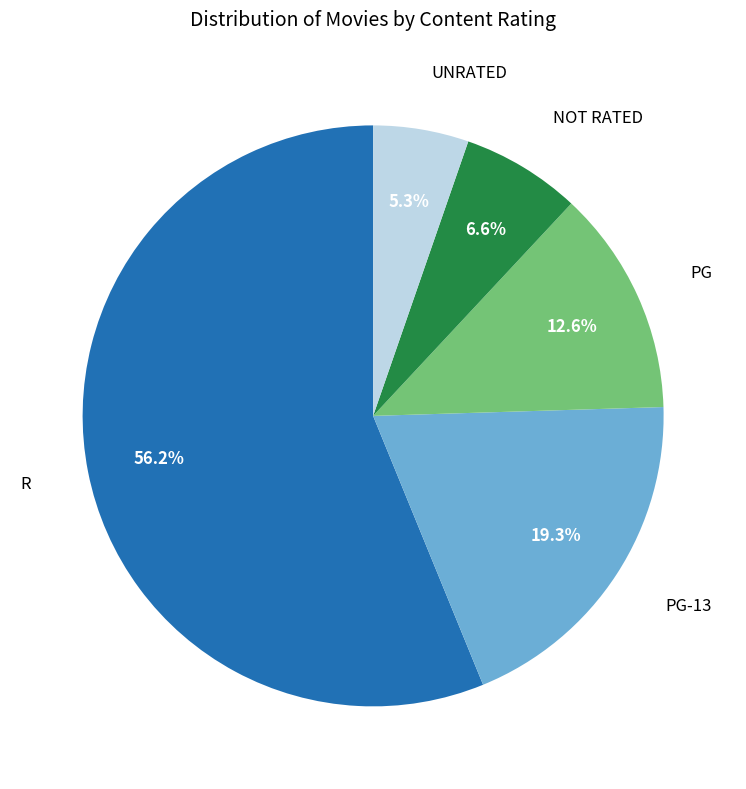

Does any single category account for the majority?

Yes